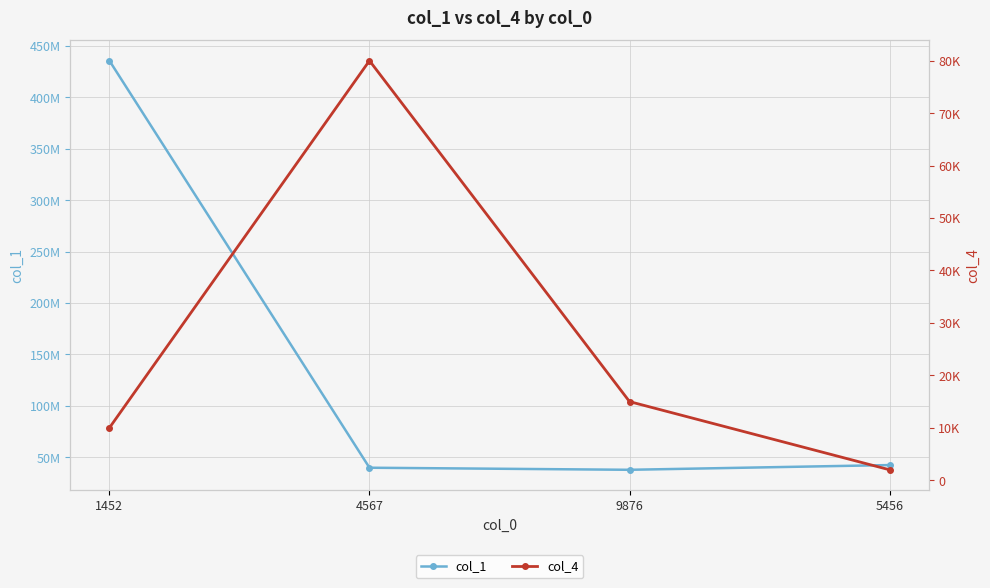

Reading left to right, list all the values displayed in this chart.

col_1: 435567564	39768876	37759098	42345678
col_4: 10000	80000	15000	2000